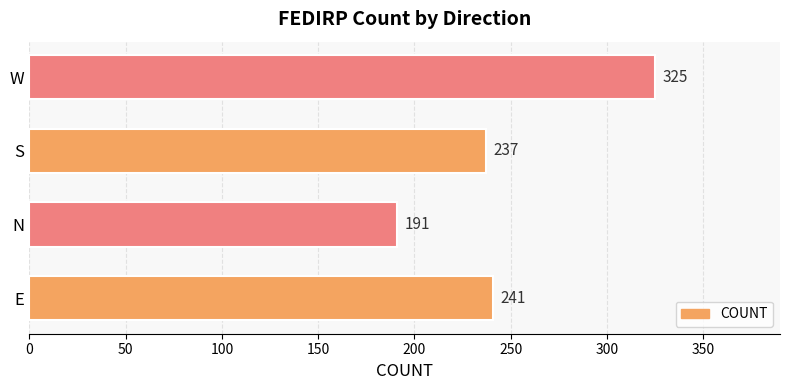

The value at E is 361. True or false?

False